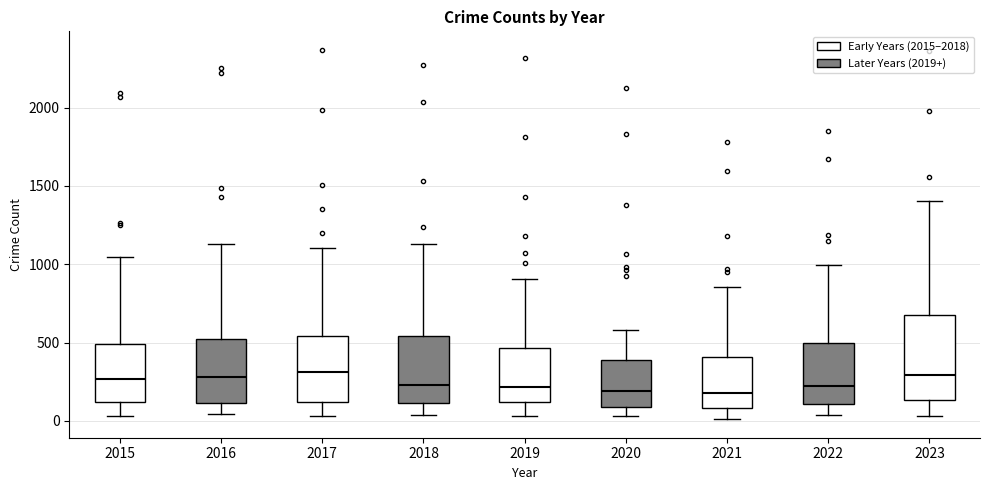

Comparing the boxes themselves (not the whiskers), which one is the tallest?

2023